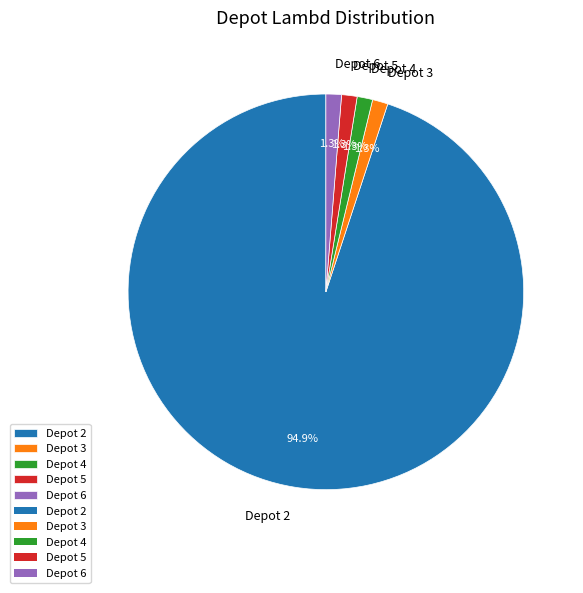

What percentage is the Depot 6 slice, to the nearest percent?

1%